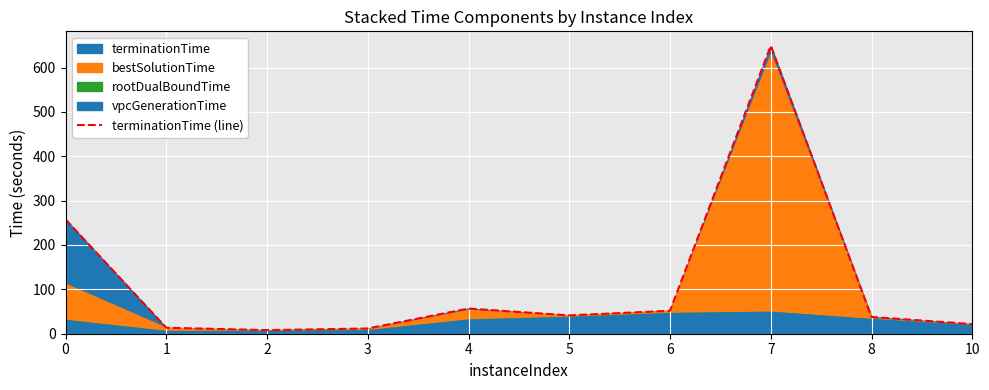

Which category has the lowest value across all series?

2